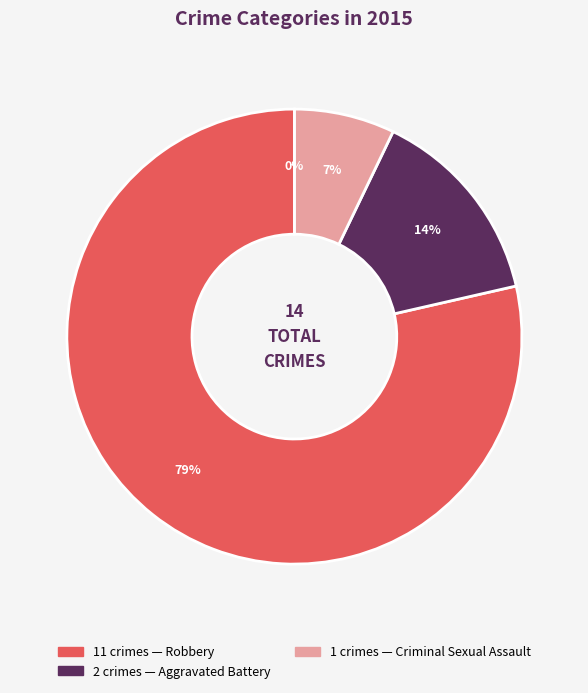

To the nearest percent, what portion does Criminal Sexual Assault represent?

7%